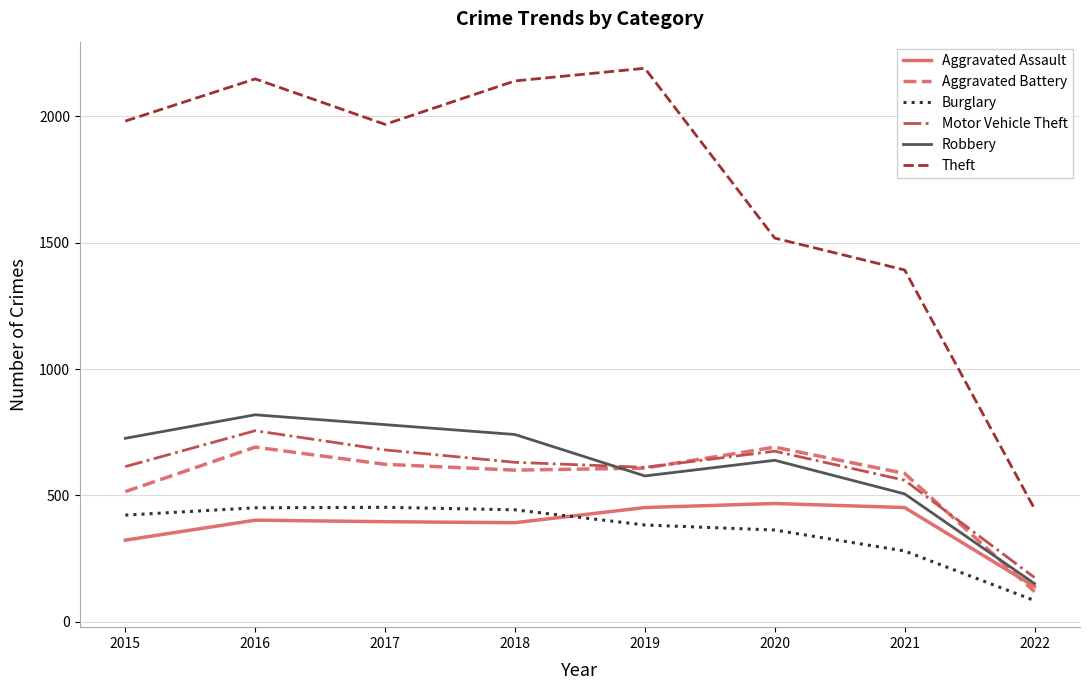

What is the difference between the maximum and second lowest values in the Motor Vehicle Theft series?

196